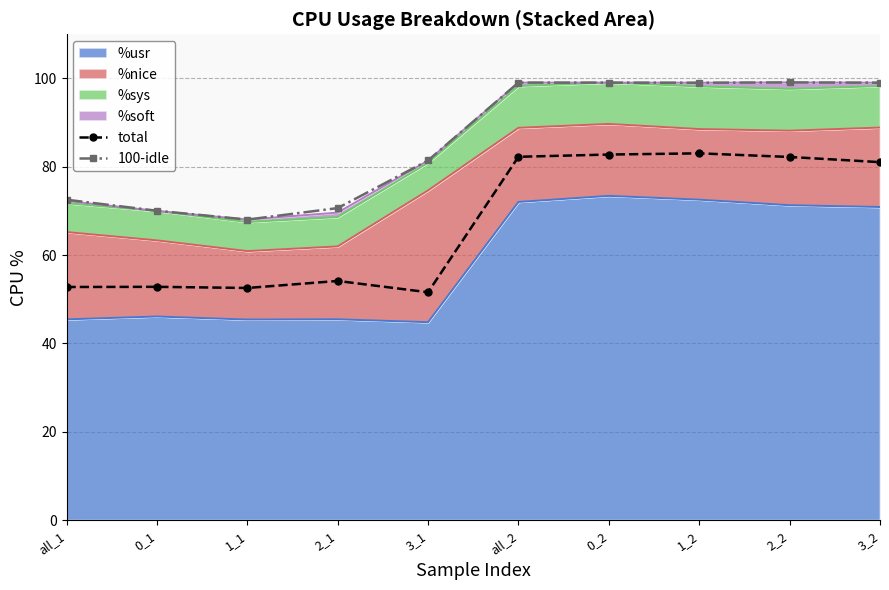

What is the difference between the maximum and minimum values in the total series?

31.5